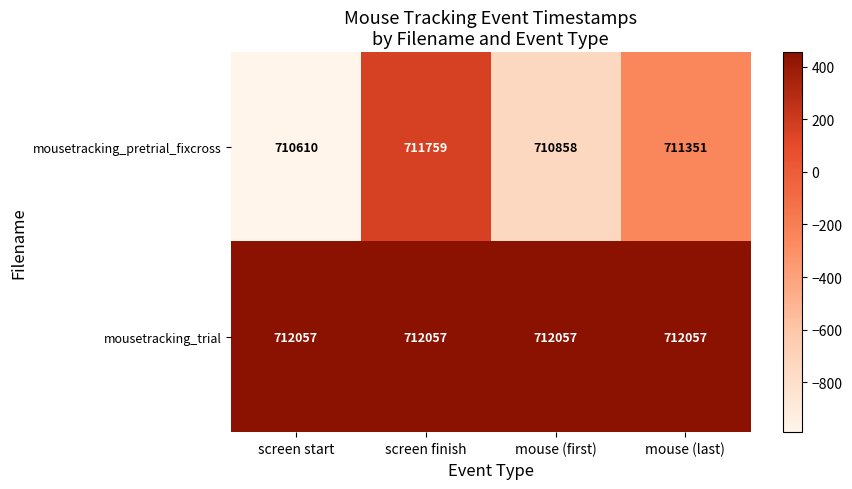

How many series are shown in this chart?

2